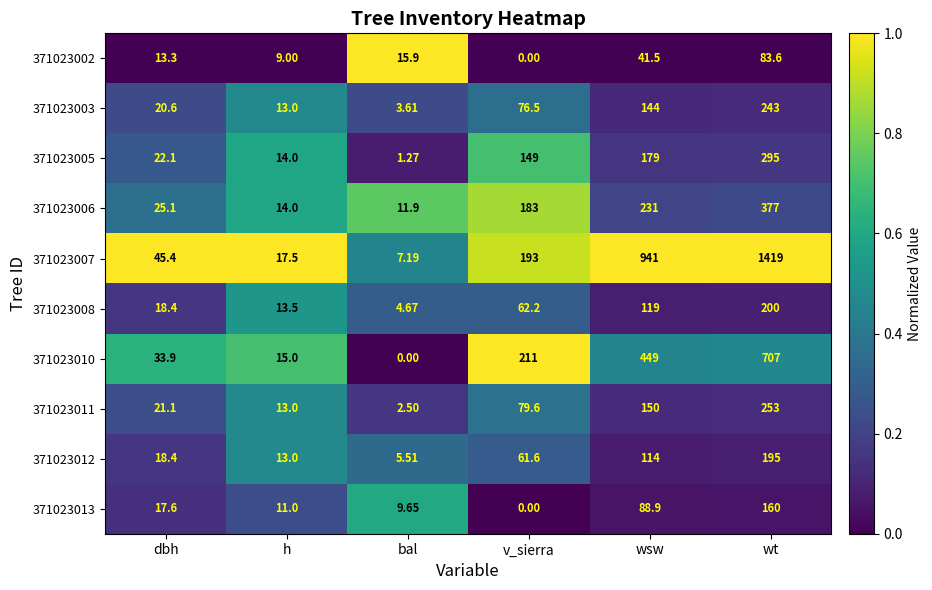

Rank the categories by 371023002 value from highest to lowest.

wt, wsw, bal, dbh, h, v_sierra